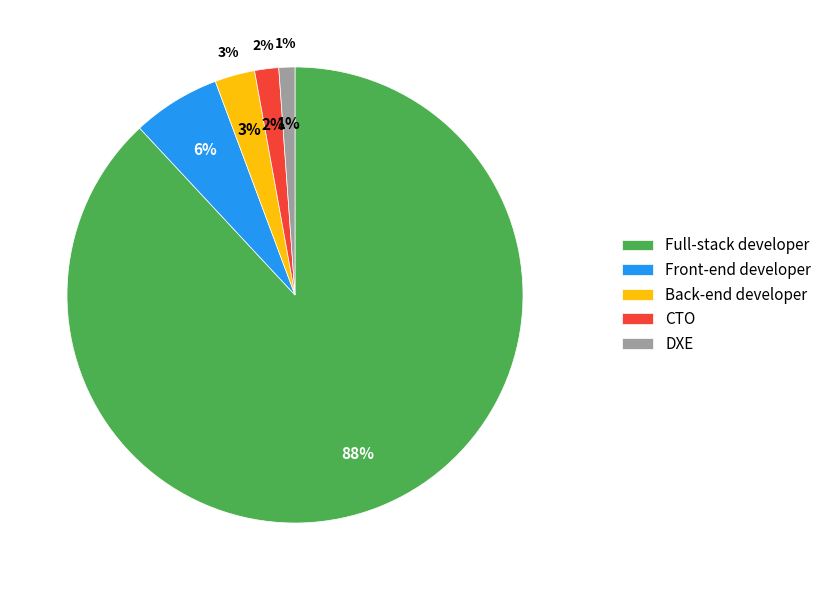

Is the sum of State 2 and State 0 greater than half?

Yes